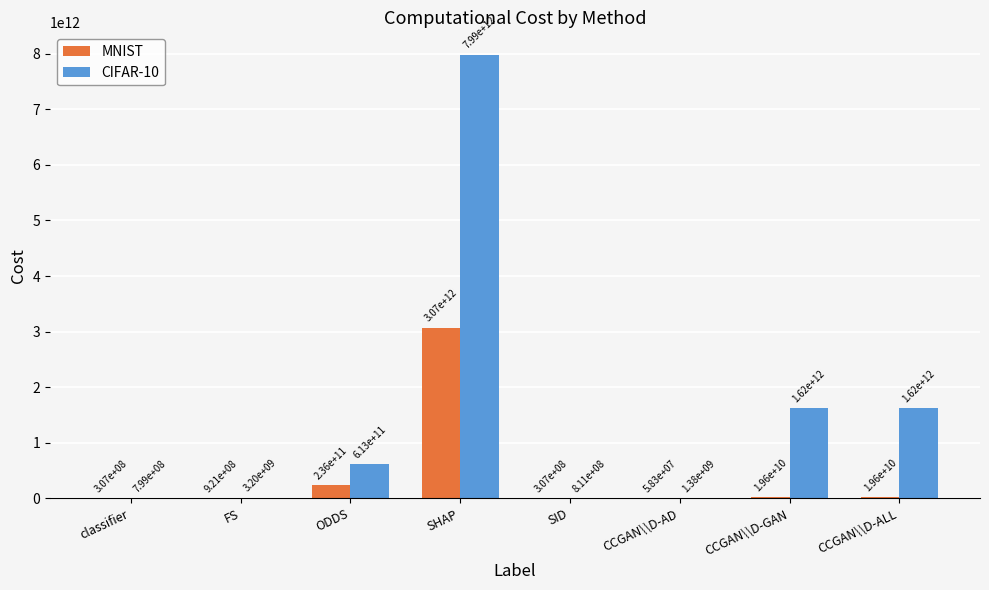

How many categories are shown in the chart?

8